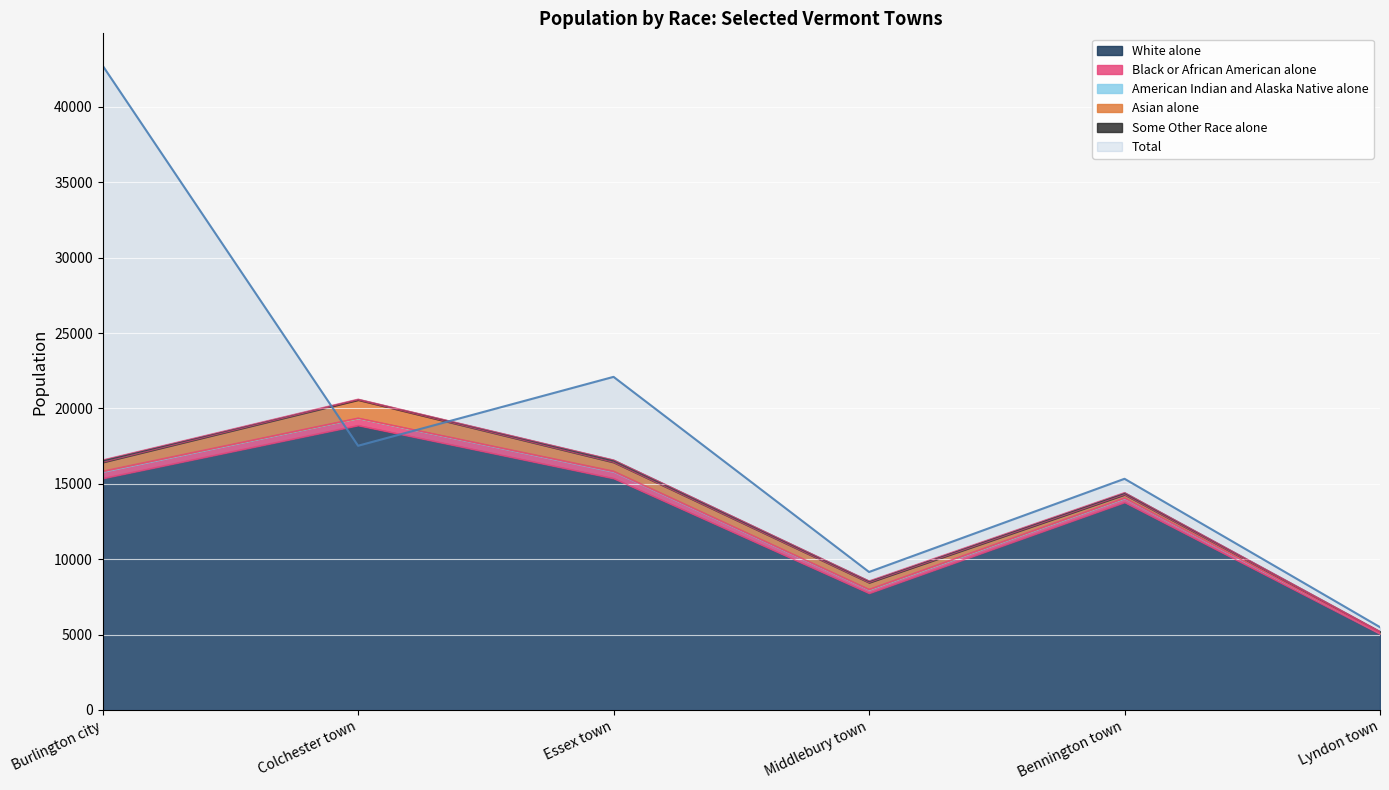

At which label does Total first exceed 17524?

Burlington city